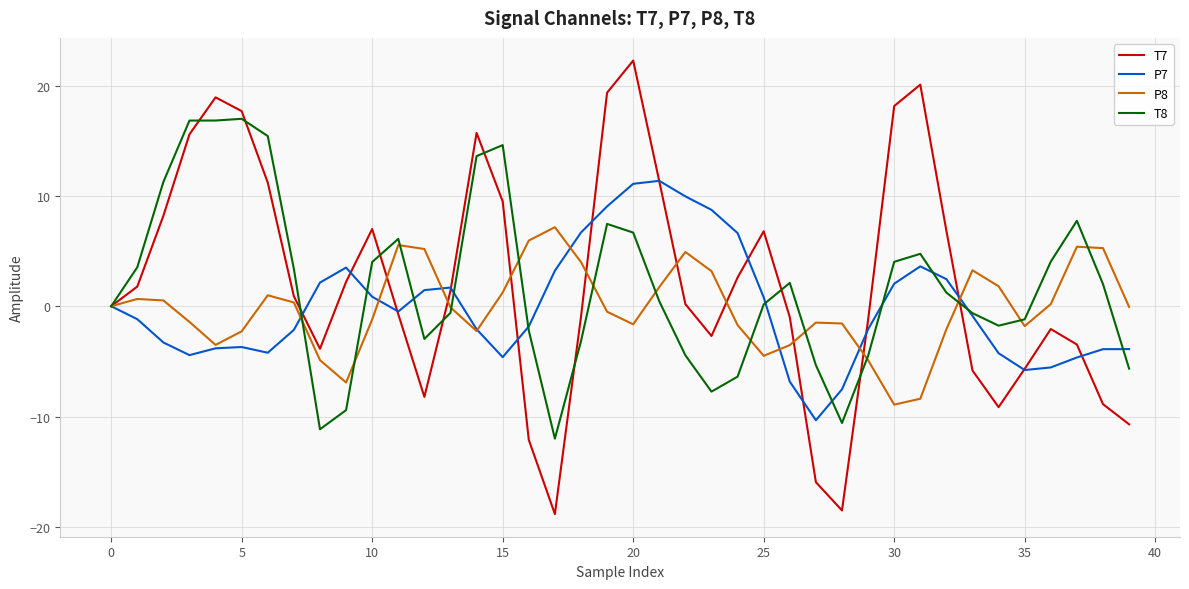

Which series has the widest spread of values?

T7